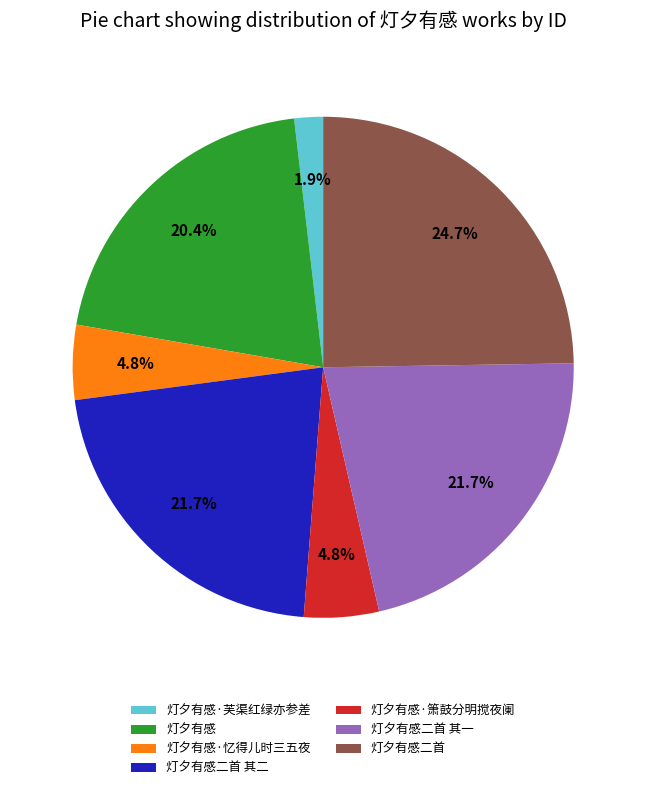

To the nearest percent, what percentage of the pie is 灯夕有感·箫鼓分明搅夜阑?

5%